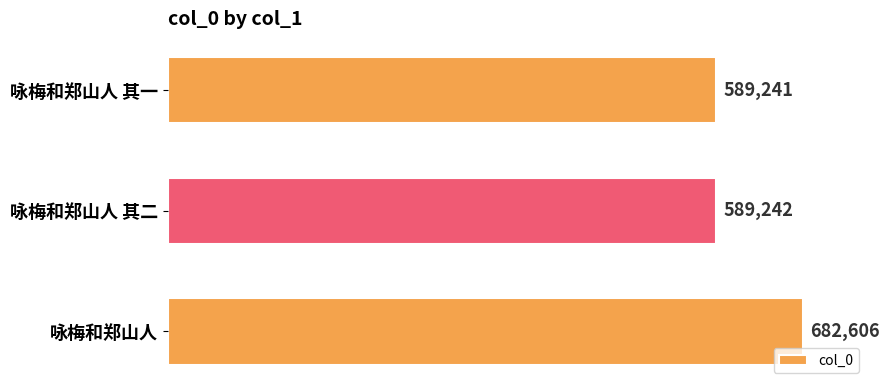

List the labels in order of value, largest first.

咏梅和郑山人, 咏梅和郑山人 其二, 咏梅和郑山人 其一